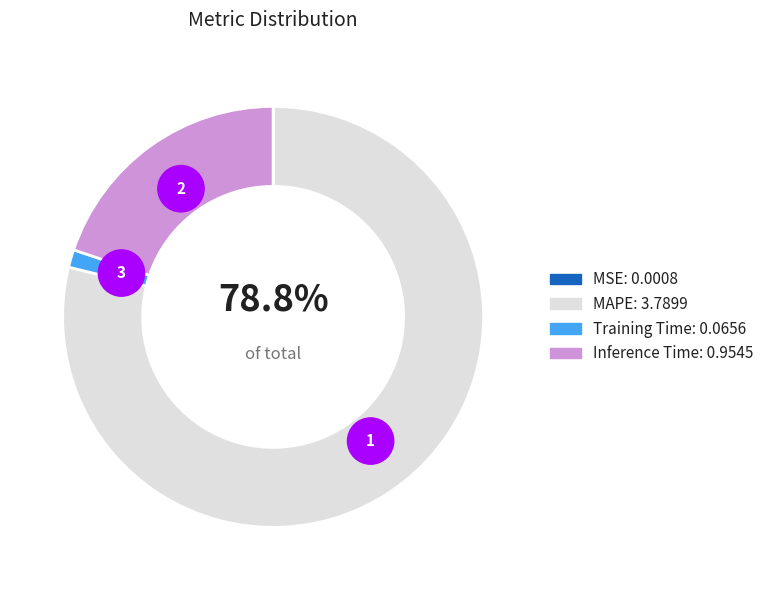

Which category accounts for the majority?

MAPE